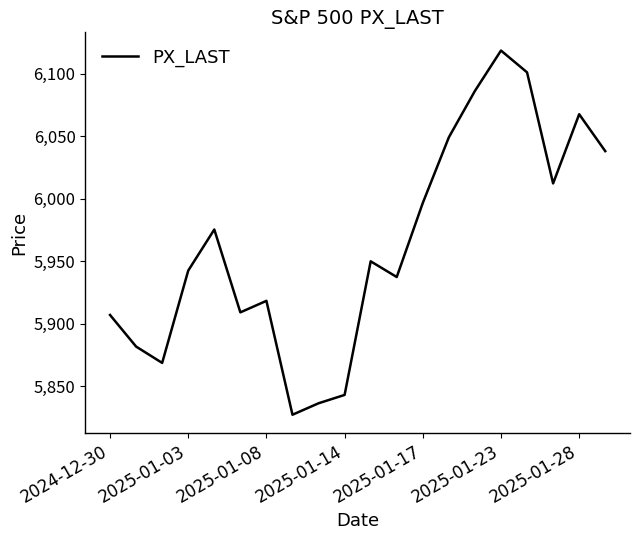

What is the difference between the maximum and second lowest values?

282.5